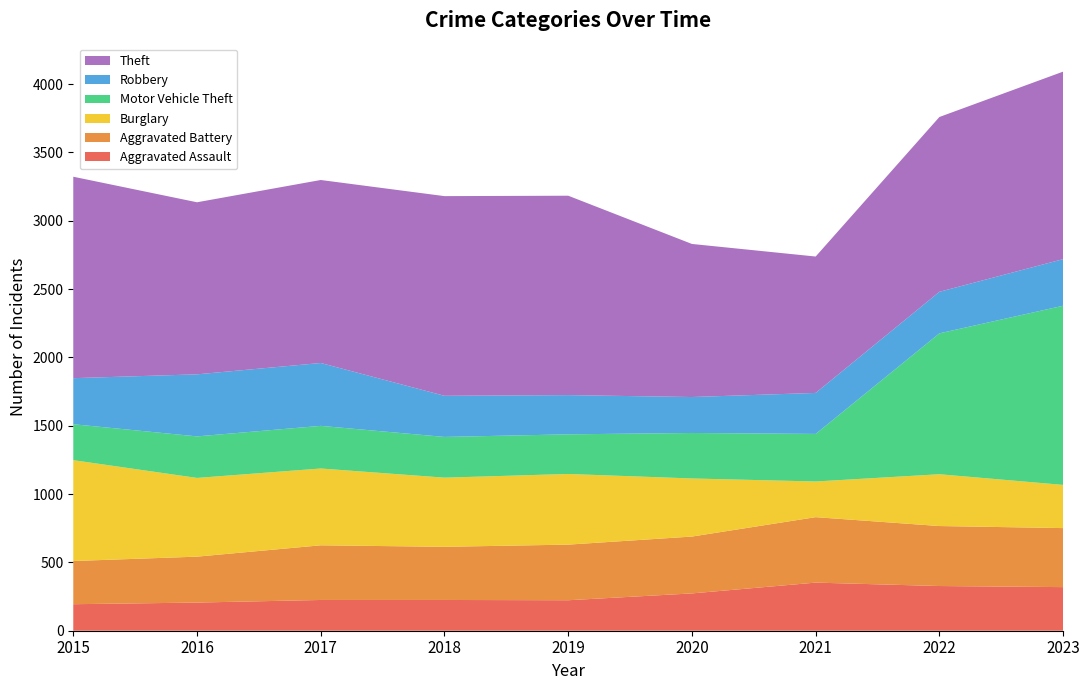

Reading left to right, what are all the values shown in this chart?

Aggravated Assault: 194	206	225	225	223	273	352	327	319
Aggravated Battery: 316	336	400	389	407	416	479	439	432
Burglary: 738	576	562	506	517	425	261	379	316
Motor Vehicle Theft: 263	304	312	298	290	333	348	1031	1311
Robbery: 337	454	460	301	287	263	300	304	341
Theft: 1474	1259	1339	1461	1459	1120	998	1279	1372